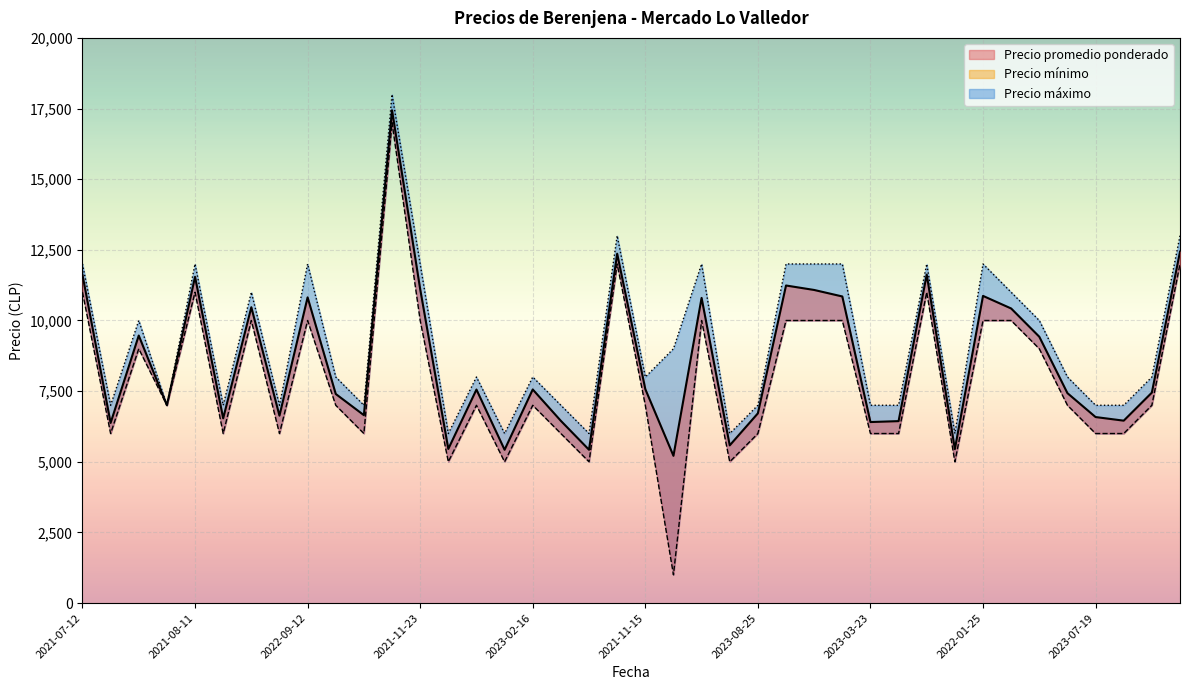

How many lines are shown in the chart?

3